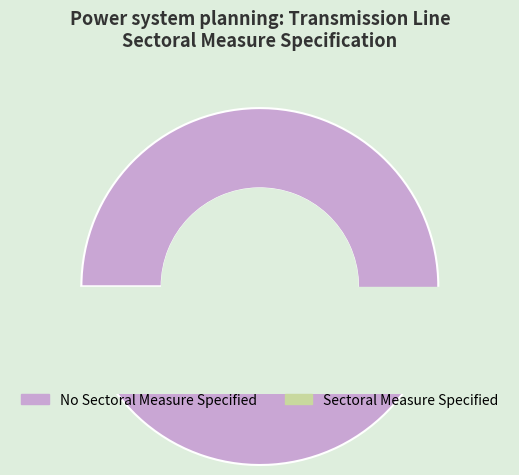

To the nearest percent, what percentage of the pie is Sectoral Measure Specified?

2%